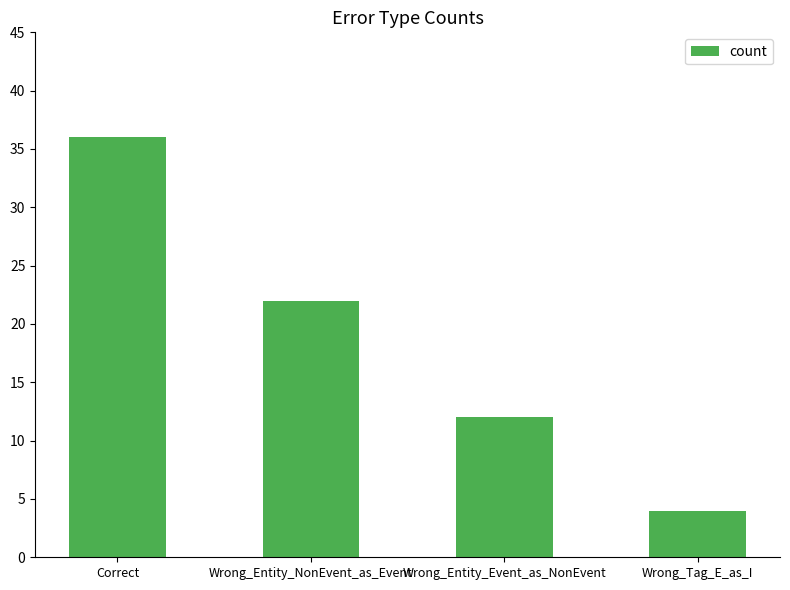

List the labels in order of value, smallest first.

Wrong_Tag_E_as_I, Wrong_Entity_Event_as_NonEvent, Wrong_Entity_NonEvent_as_Event, Correct